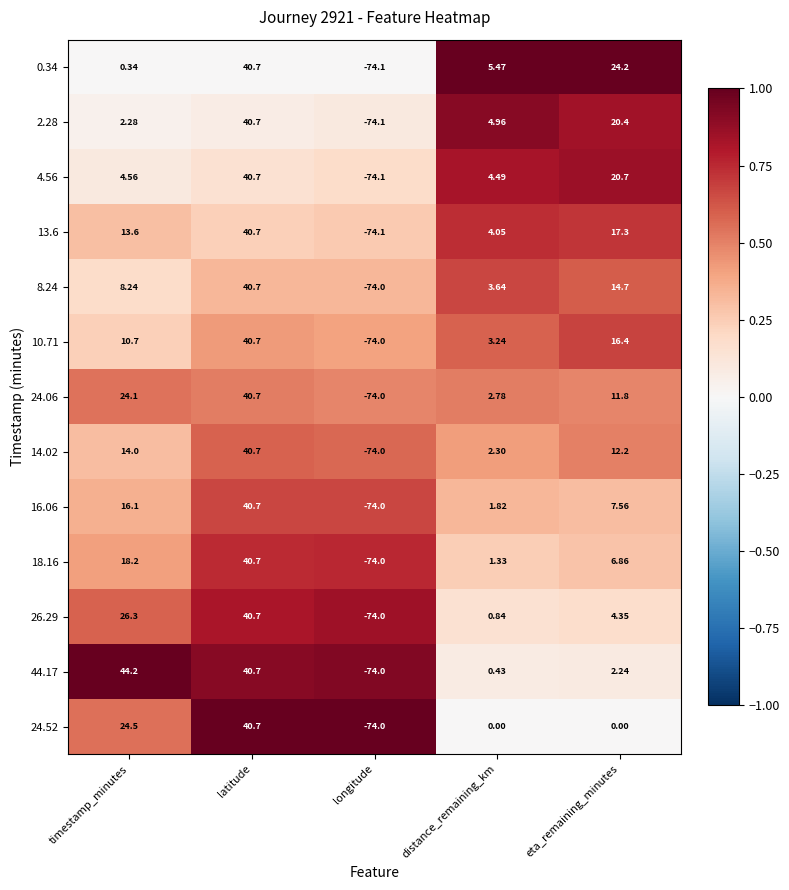

Which series has the largest total across all categories?

44.17